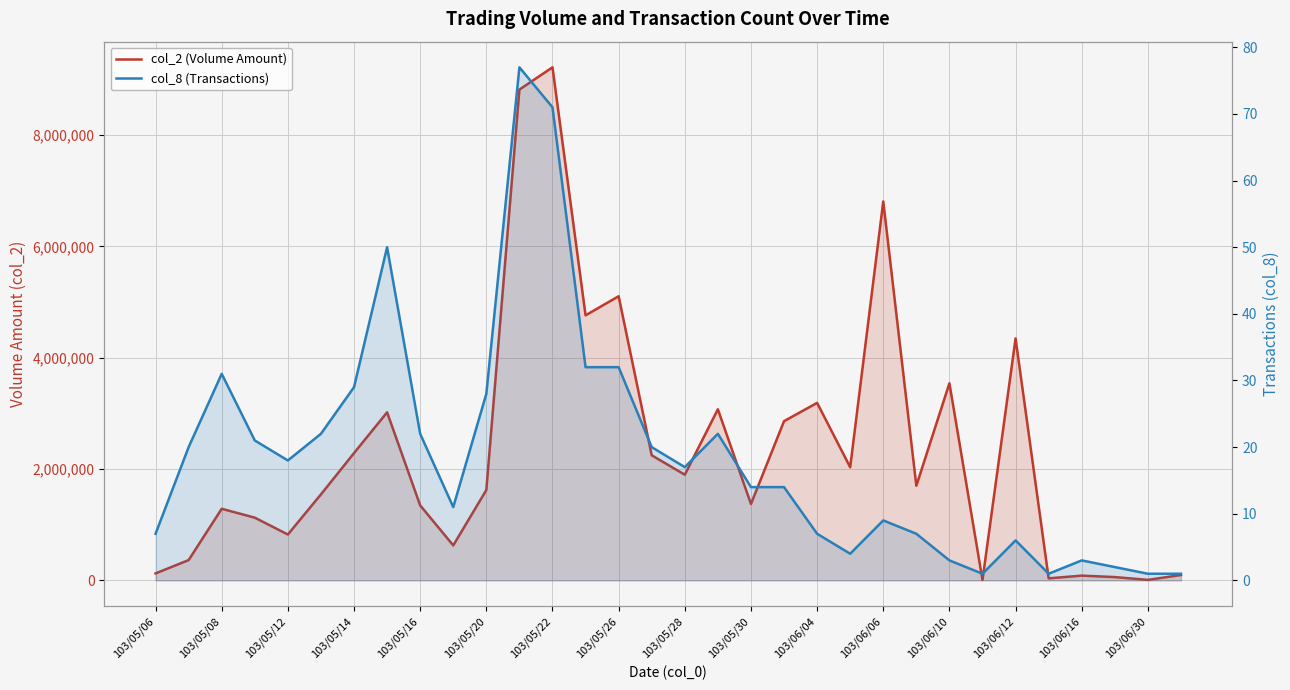

Reading right to left, extract all data points from this chart.

col_2 (Volume Amount): 97000	9350	59750	85900	36750	4347700	7650	3541200	1700350	6807950	2032800	3189450	2860600	1372850	3074200	1898850	2247620	5105130	4762170	9217740	8818080	1623670	628850	1347640	3019930	2287570	1545480	824330	1127100	1286720	364880	125740
col_8 (Transactions): 1	1	2	3	1	6	1	3	7	9	4	7	14	14	22	17	20	32	32	71	77	28	11	22	50	29	22	18	21	31	20	7